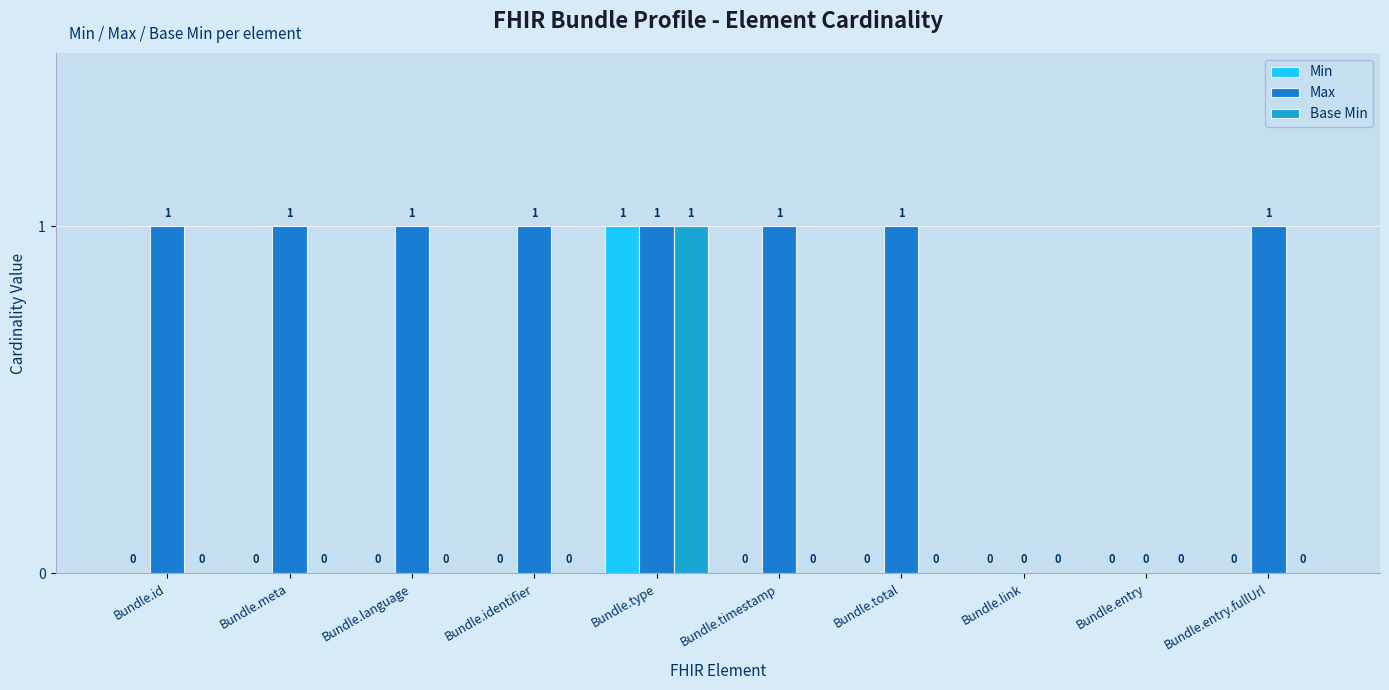

The Max series shows 0 at Bundle.id. True or false?

False